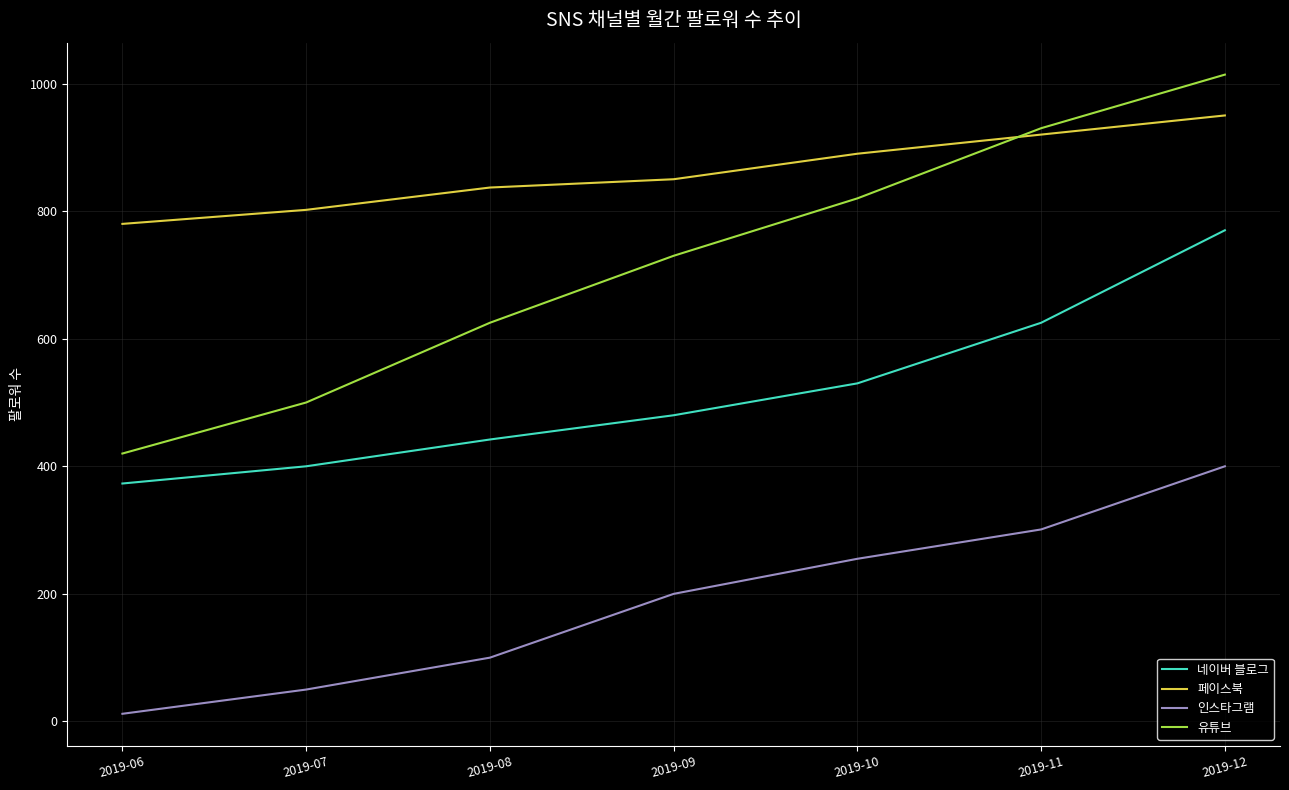

Does the chart have visible grid lines?

Yes